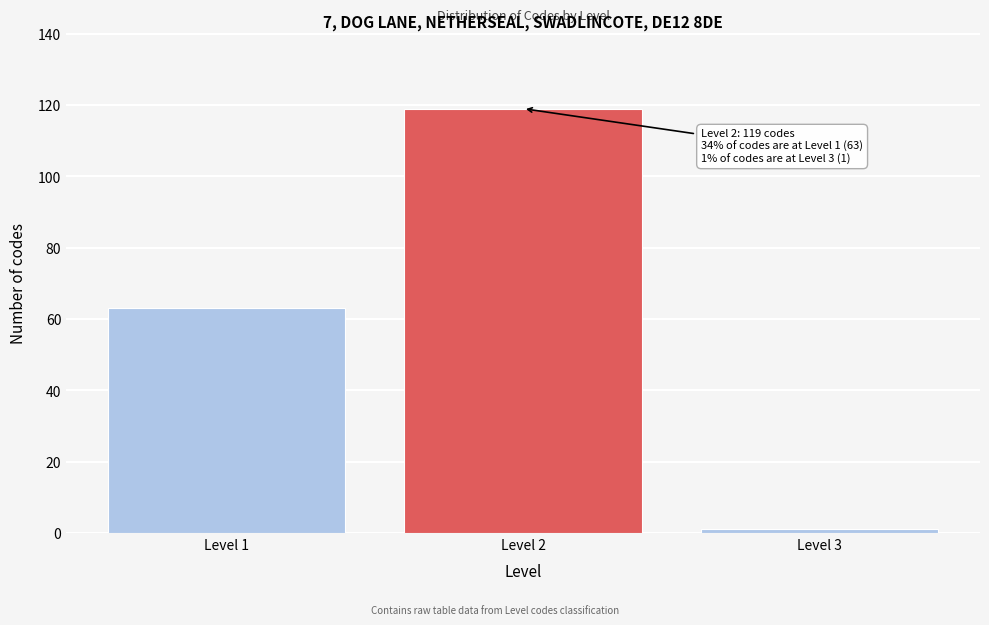

Reading right to left, list all the values displayed in this chart.

Level 3=1	Level 2=119	Level 1=63